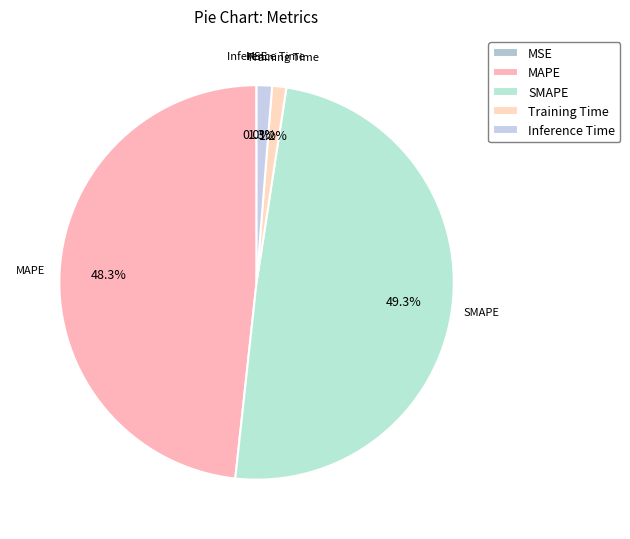

Is it true that SMAPE is 43% of the pie?

False